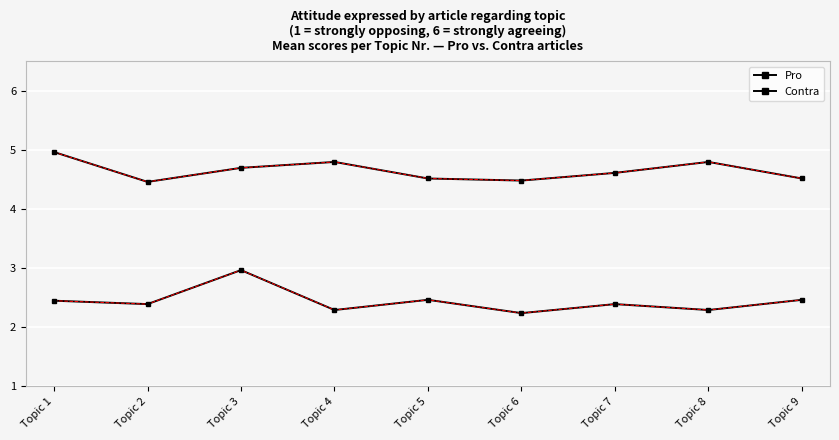

True or false: Pro and Contra cross at least once.

False